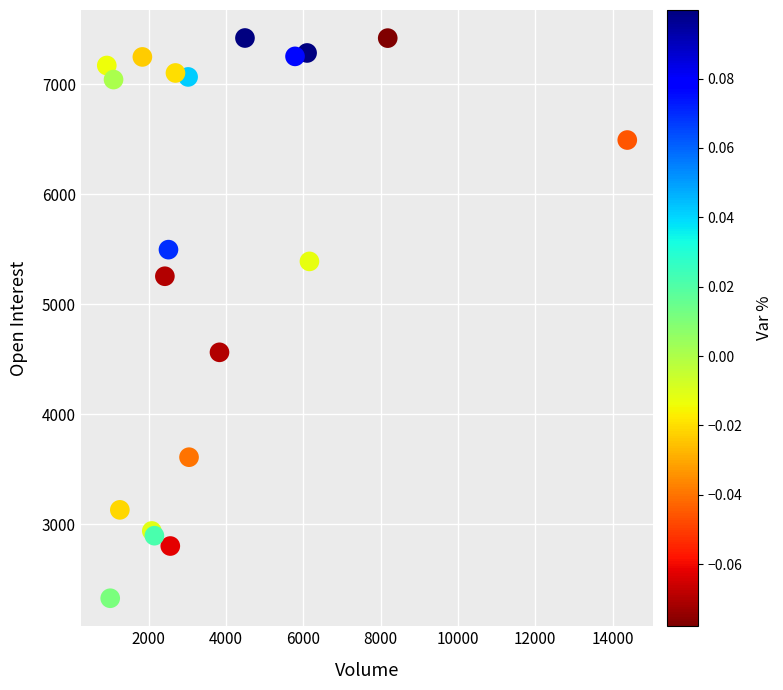

What Y value in the scatter plot is closest to 4873?

4562